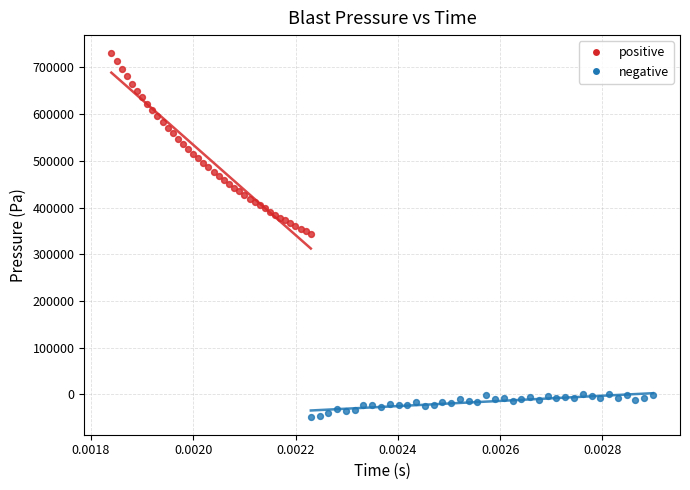

Which series has the largest Y range (max minus min)?

positive